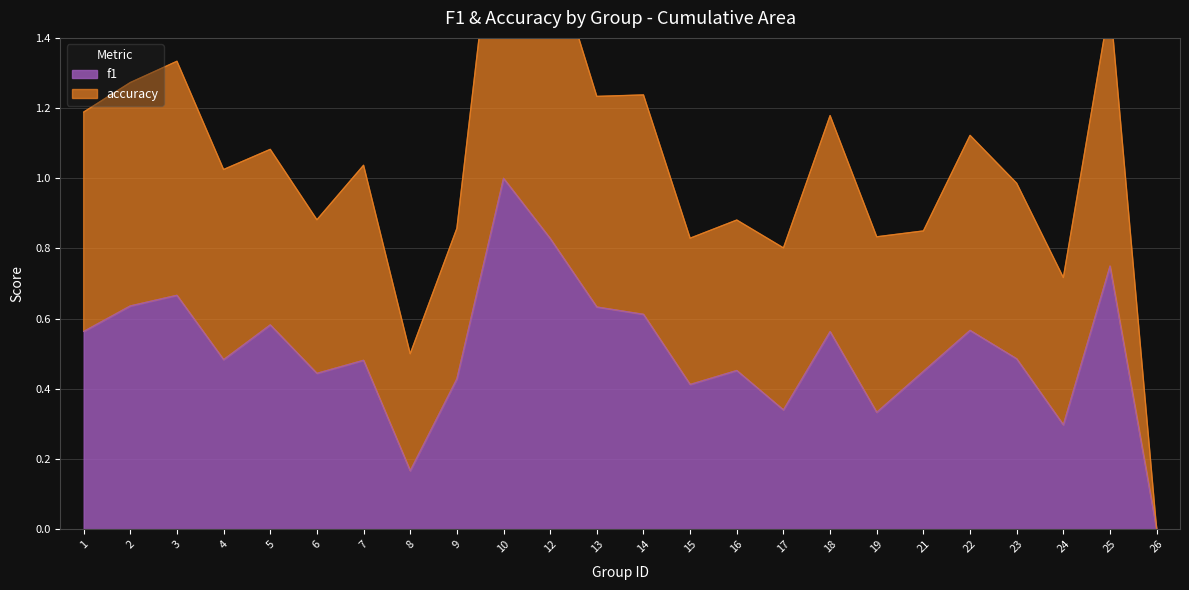

Where is accuracy nearest to the value 1?

23